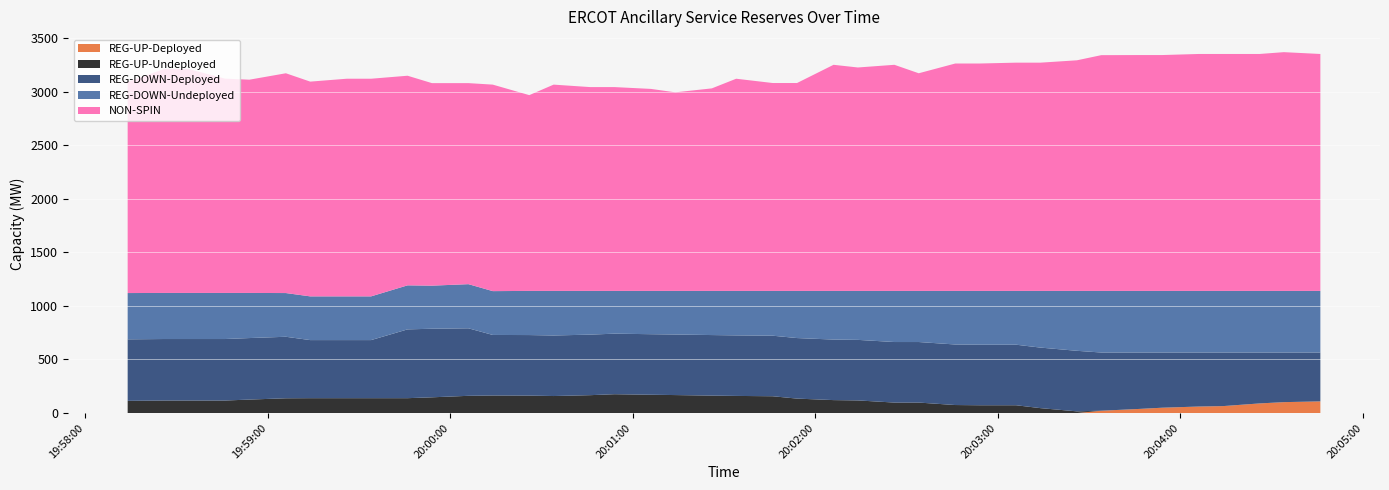

Reading right to left, what are all the values shown in this chart?

REG-UP-Deployed: 2025-08-09 20:04:46=109	2025-08-09 20:04:34=102	2025-08-09 20:04:26=90	2025-08-09 20:04:14=65	2025-08-09 20:04:06=61	2025-08-09 20:03:54=50	2025-08-09 20:03:46=38	2025-08-09 20:03:34=22	2025-08-09 20:03:26=0	2025-08-09 20:03:14=0	2025-08-09 20:03:06=0	2025-08-09 20:02:54=0	2025-08-09 20:02:46=0	2025-08-09 20:02:34=0	2025-08-09 20:02:26=0	2025-08-09 20:02:14=0	2025-08-09 20:02:06=0	2025-08-09 20:01:54=0	2025-08-09 20:01:46=0	2025-08-09 20:01:34=0	2025-08-09 20:01:26=0	2025-08-09 20:01:14=0	2025-08-09 20:01:06=0	2025-08-09 20:00:54=0	2025-08-09 20:00:46=0	2025-08-09 20:00:34=0	2025-08-09 20:00:26=0	2025-08-09 20:00:14=0	2025-08-09 20:00:06=0	2025-08-09 19:59:54=0	2025-08-09 19:59:46=0	2025-08-09 19:59:34=0	2025-08-09 19:59:26=0	2025-08-09 19:59:14=0	2025-08-09 19:59:06=0	2025-08-09 19:58:54=0	2025-08-09 19:58:46=0	2025-08-09 19:58:34=0	2025-08-09 19:58:26=0	2025-08-09 19:58:14=0
REG-UP-Undeployed: 2025-08-09 20:04:46=0	2025-08-09 20:04:34=0	2025-08-09 20:04:26=0	2025-08-09 20:04:14=0	2025-08-09 20:04:06=0	2025-08-09 20:03:54=0	2025-08-09 20:03:46=0	2025-08-09 20:03:34=0	2025-08-09 20:03:26=16	2025-08-09 20:03:14=46	2025-08-09 20:03:06=73	2025-08-09 20:02:54=73	2025-08-09 20:02:46=75	2025-08-09 20:02:34=98	2025-08-09 20:02:26=98	2025-08-09 20:02:14=118	2025-08-09 20:02:06=121	2025-08-09 20:01:54=135	2025-08-09 20:01:46=157	2025-08-09 20:01:34=160	2025-08-09 20:01:26=163	2025-08-09 20:01:14=168	2025-08-09 20:01:06=171	2025-08-09 20:00:54=176	2025-08-09 20:00:46=167	2025-08-09 20:00:34=159	2025-08-09 20:00:26=163	2025-08-09 20:00:14=164	2025-08-09 20:00:06=161	2025-08-09 19:59:54=147	2025-08-09 19:59:46=139	2025-08-09 19:59:34=139	2025-08-09 19:59:26=139	2025-08-09 19:59:14=139	2025-08-09 19:59:06=138	2025-08-09 19:58:54=126	2025-08-09 19:58:46=117	2025-08-09 19:58:34=117	2025-08-09 19:58:26=117	2025-08-09 19:58:14=114
REG-DOWN-Deployed: 2025-08-09 20:04:46=456	2025-08-09 20:04:34=463	2025-08-09 20:04:26=475	2025-08-09 20:04:14=500	2025-08-09 20:04:06=504	2025-08-09 20:03:54=515	2025-08-09 20:03:46=527	2025-08-09 20:03:34=543	2025-08-09 20:03:26=565	2025-08-09 20:03:14=565	2025-08-09 20:03:06=565	2025-08-09 20:02:54=565	2025-08-09 20:02:46=565	2025-08-09 20:02:34=565	2025-08-09 20:02:26=565	2025-08-09 20:02:14=565	2025-08-09 20:02:06=565	2025-08-09 20:01:54=565	2025-08-09 20:01:46=565	2025-08-09 20:01:34=565	2025-08-09 20:01:26=565	2025-08-09 20:01:14=565	2025-08-09 20:01:06=565	2025-08-09 20:00:54=565	2025-08-09 20:00:46=565	2025-08-09 20:00:34=565	2025-08-09 20:00:26=565	2025-08-09 20:00:14=565	2025-08-09 20:00:06=630	2025-08-09 19:59:54=640	2025-08-09 19:59:46=642	2025-08-09 19:59:34=542	2025-08-09 19:59:26=542	2025-08-09 19:59:14=542	2025-08-09 19:59:06=574	2025-08-09 19:58:54=574	2025-08-09 19:58:46=574	2025-08-09 19:58:34=574	2025-08-09 19:58:26=574	2025-08-09 19:58:14=574
REG-DOWN-Undeployed: 2025-08-09 20:04:46=575	2025-08-09 20:04:34=575	2025-08-09 20:04:26=575	2025-08-09 20:04:14=575	2025-08-09 20:04:06=575	2025-08-09 20:03:54=575	2025-08-09 20:03:46=575	2025-08-09 20:03:34=575	2025-08-09 20:03:26=559	2025-08-09 20:03:14=529	2025-08-09 20:03:06=502	2025-08-09 20:02:54=502	2025-08-09 20:02:46=500	2025-08-09 20:02:34=477	2025-08-09 20:02:26=477	2025-08-09 20:02:14=457	2025-08-09 20:02:06=454	2025-08-09 20:01:54=440	2025-08-09 20:01:46=418	2025-08-09 20:01:34=415	2025-08-09 20:01:26=412	2025-08-09 20:01:14=407	2025-08-09 20:01:06=404	2025-08-09 20:00:54=399	2025-08-09 20:00:46=408	2025-08-09 20:00:34=416	2025-08-09 20:00:26=412	2025-08-09 20:00:14=409	2025-08-09 20:00:06=412	2025-08-09 19:59:54=402	2025-08-09 19:59:46=411	2025-08-09 19:59:34=408	2025-08-09 19:59:26=408	2025-08-09 19:59:14=408	2025-08-09 19:59:06=408	2025-08-09 19:58:54=421	2025-08-09 19:58:46=430	2025-08-09 19:58:34=430	2025-08-09 19:58:26=430	2025-08-09 19:58:14=432
NON-SPIN: 2025-08-09 20:04:46=2211	2025-08-09 20:04:34=2228	2025-08-09 20:04:26=2211	2025-08-09 20:04:14=2211	2025-08-09 20:04:06=2211	2025-08-09 20:03:54=2201	2025-08-09 20:03:46=2201	2025-08-09 20:03:34=2200	2025-08-09 20:03:26=2152	2025-08-09 20:03:14=2130	2025-08-09 20:03:06=2130	2025-08-09 20:02:54=2122	2025-08-09 20:02:46=2122	2025-08-09 20:02:34=2031	2025-08-09 20:02:26=2110	2025-08-09 20:02:14=2085	2025-08-09 20:02:06=2110	2025-08-09 20:01:54=1940	2025-08-09 20:01:46=1940	2025-08-09 20:01:34=1980	2025-08-09 20:01:26=1890	2025-08-09 20:01:14=1853	2025-08-09 20:01:06=1885	2025-08-09 20:00:54=1902	2025-08-09 20:00:46=1902	2025-08-09 20:00:34=1925	2025-08-09 20:00:26=1827	2025-08-09 20:00:14=1927	2025-08-09 20:00:06=1876	2025-08-09 19:59:54=1890	2025-08-09 19:59:46=1956	2025-08-09 19:59:34=2031	2025-08-09 19:59:26=2031	2025-08-09 19:59:14=2004	2025-08-09 19:59:06=2051	2025-08-09 19:58:54=1990	2025-08-09 19:58:46=2000	2025-08-09 19:58:34=2090	2025-08-09 19:58:26=2090	2025-08-09 19:58:14=1970